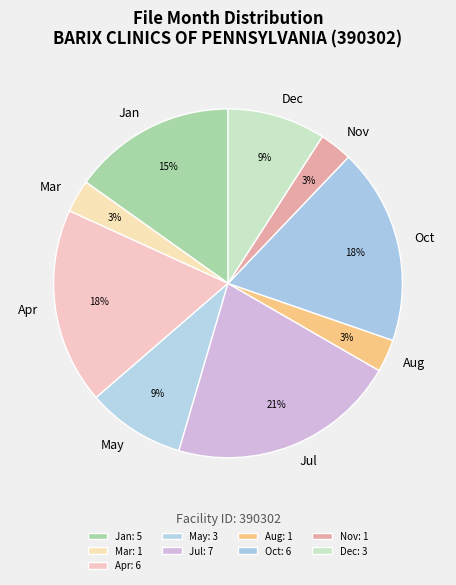

Approximately how many times larger is the value at May compared to Jan?

0.6